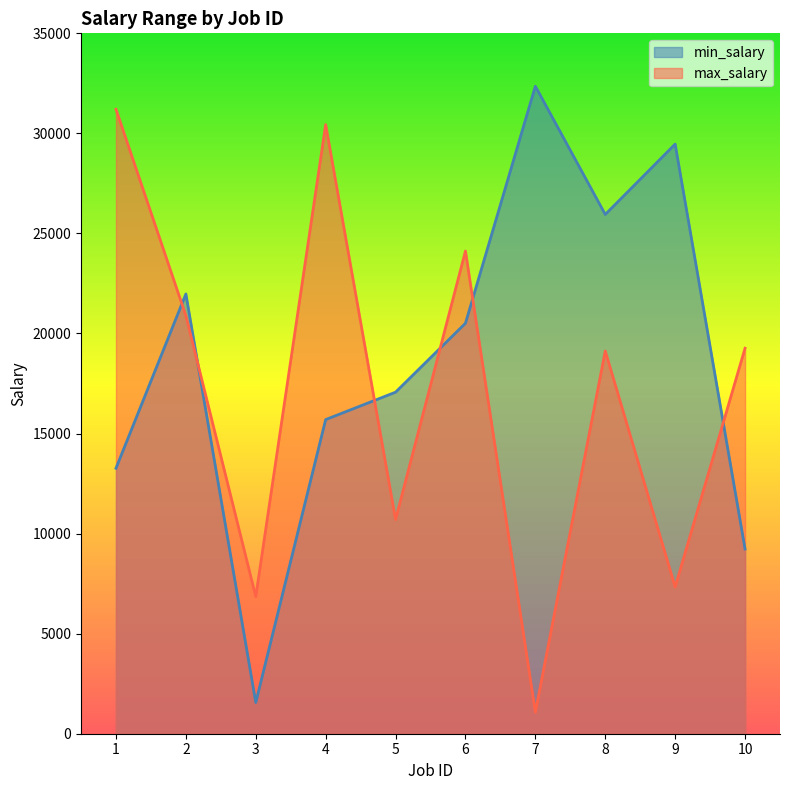

In min_salary, how many points are lower than both neighbors (excluding endpoints)?

2